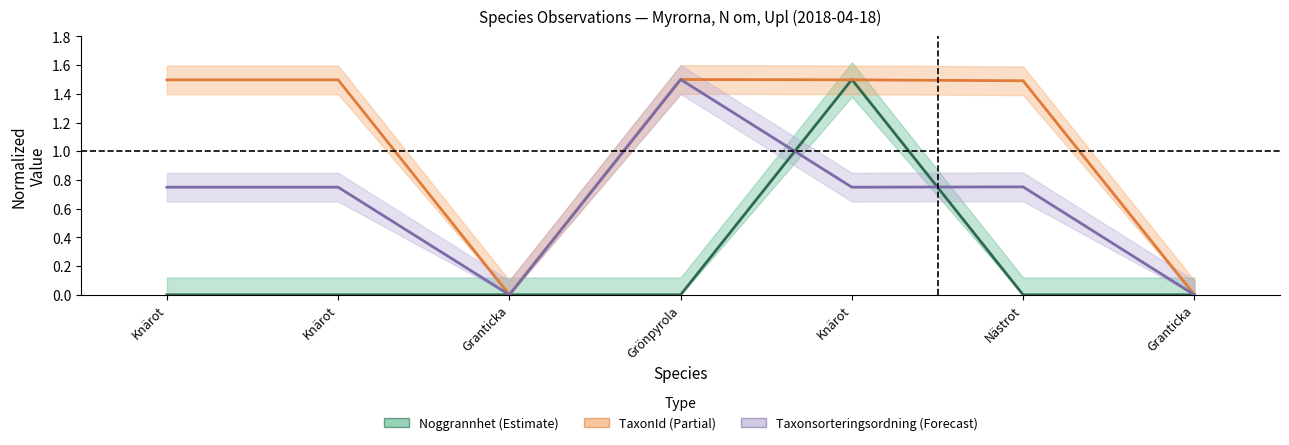

Which series has the largest total across all categories?

TaxonId (Partial)